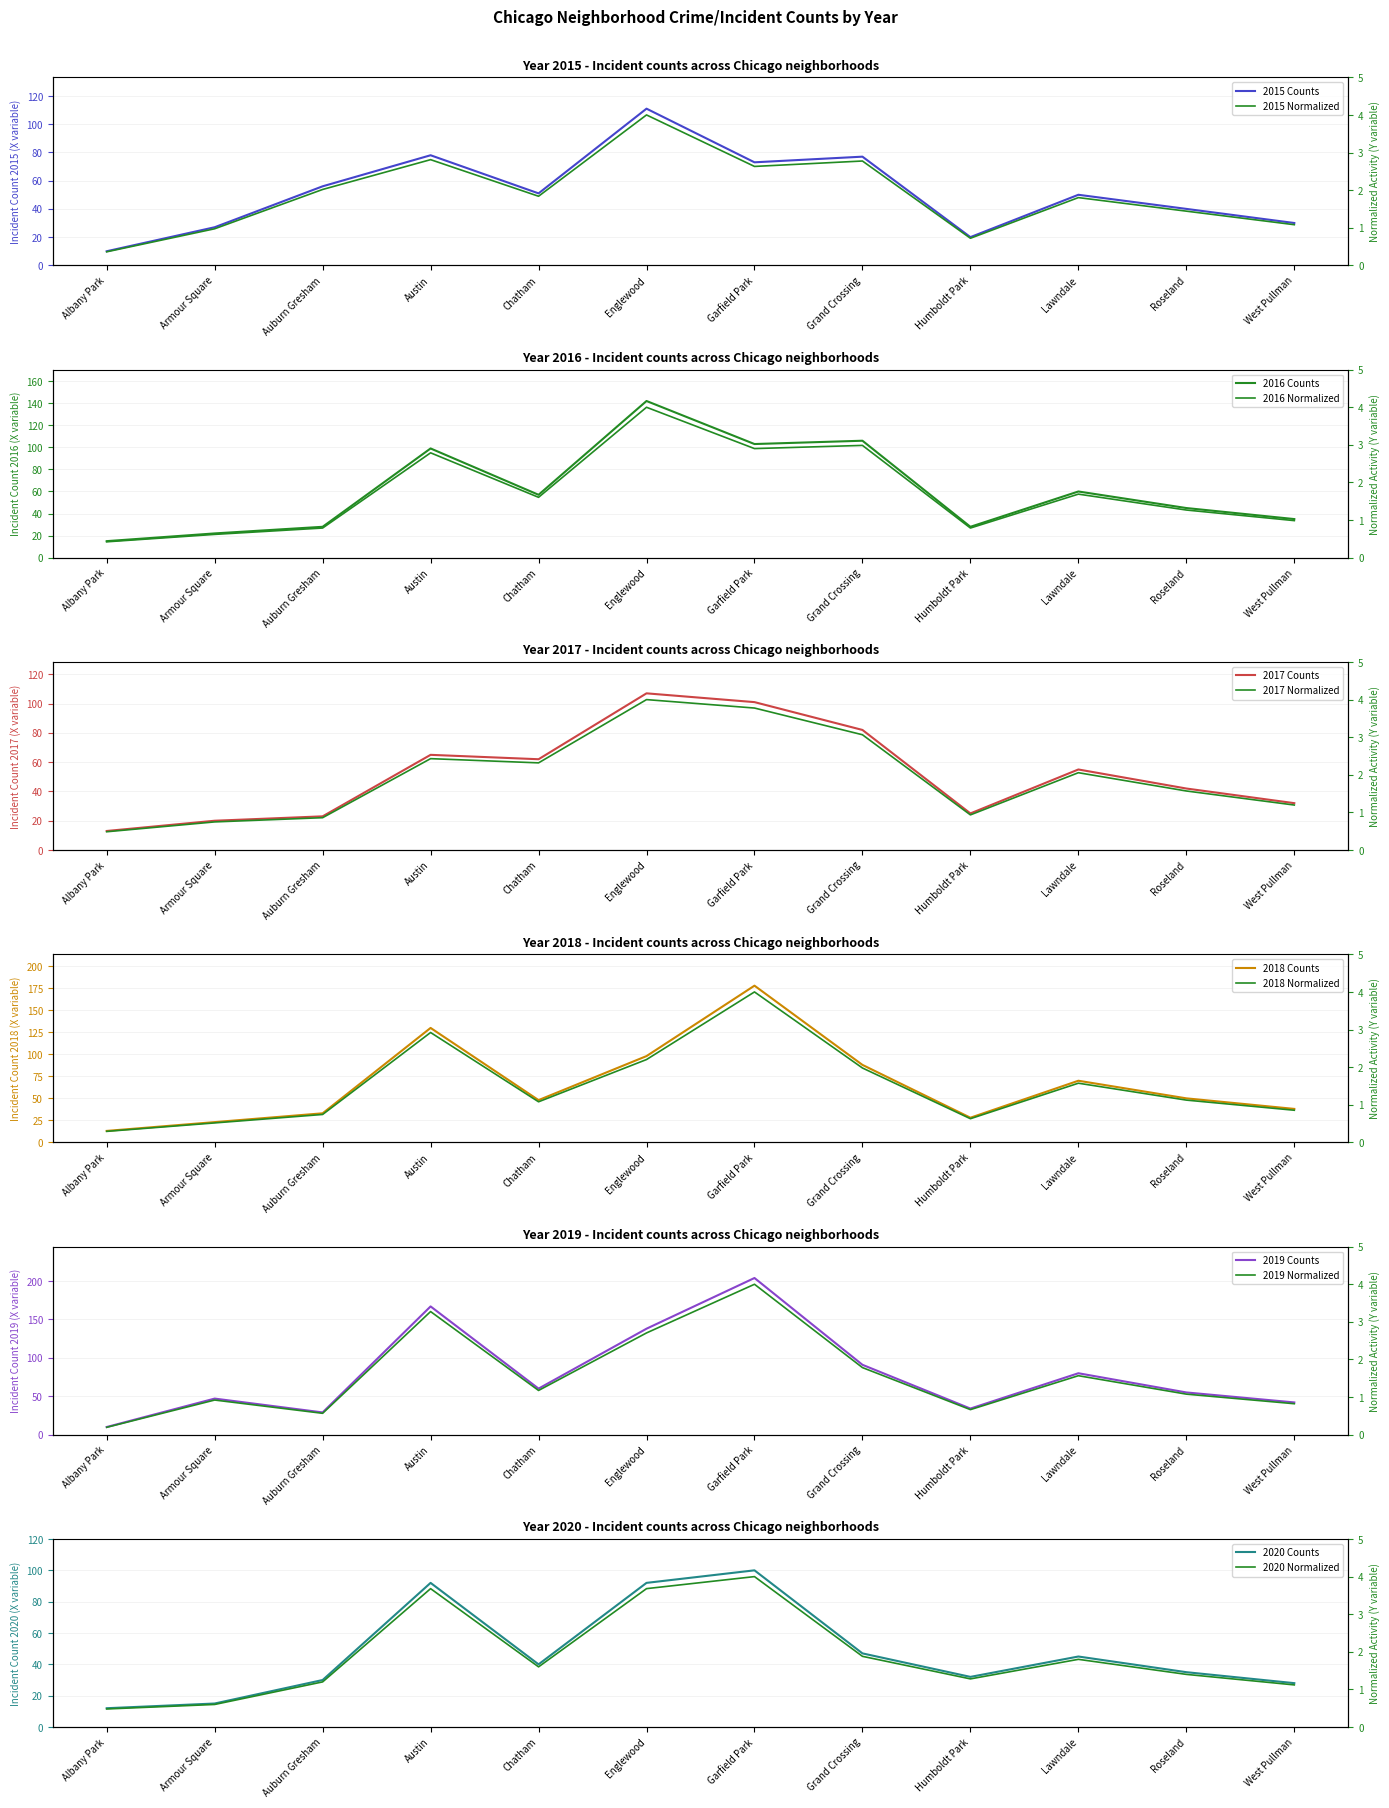

What is the total value across all series at West Pullman?

205